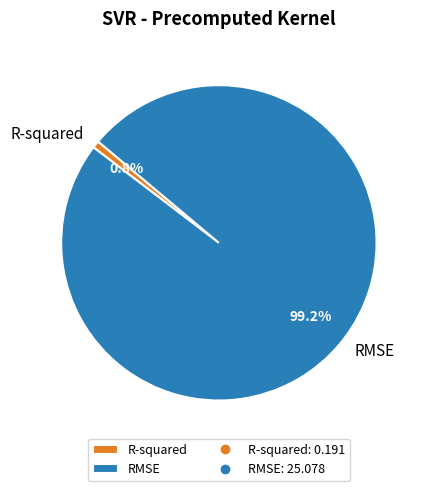

The RMSE slice represents 99% of the pie. True or false?

True